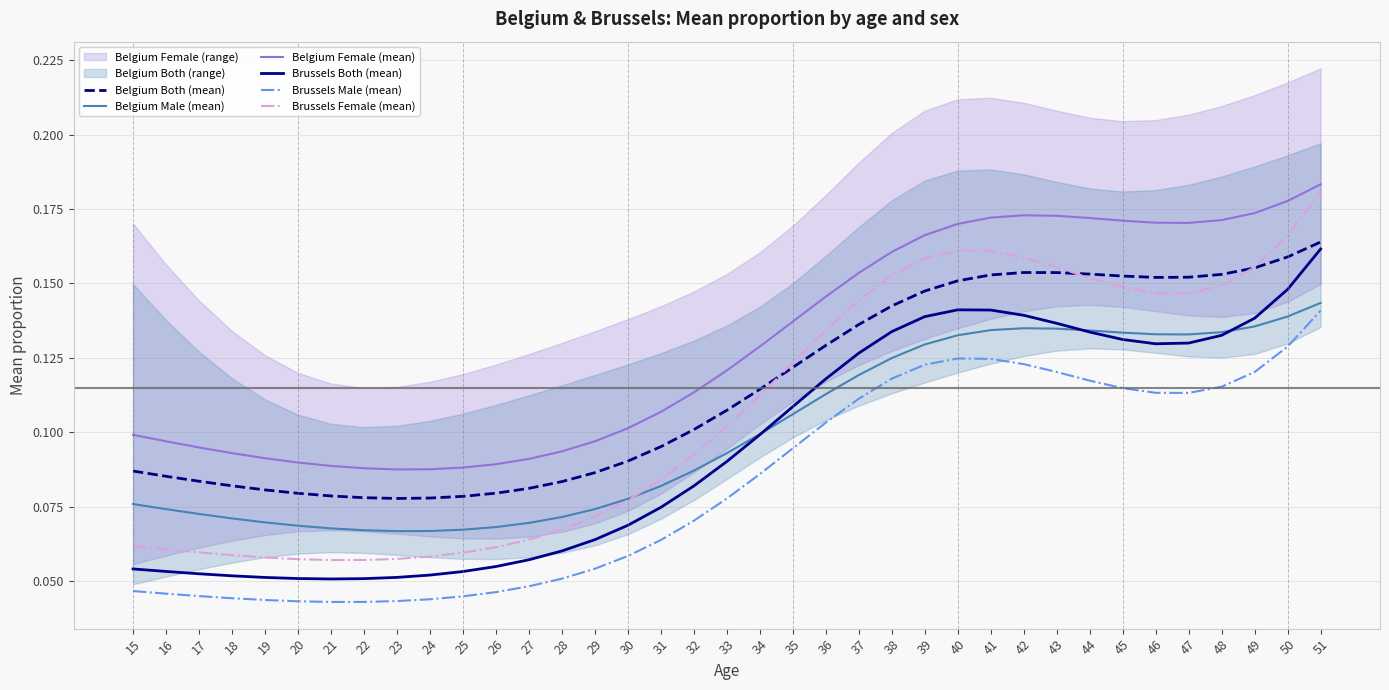

Is it true that Brussels Male (mean) equals 0.0 at 15?

True